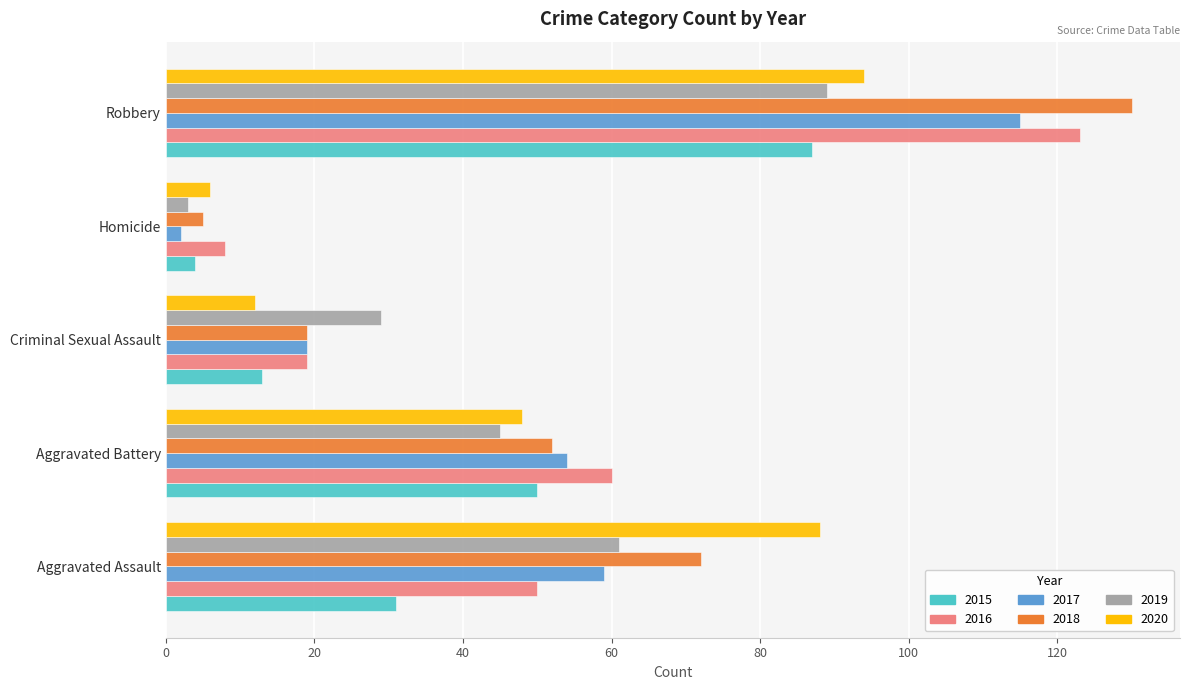

What is the minimum value for 2017?

2